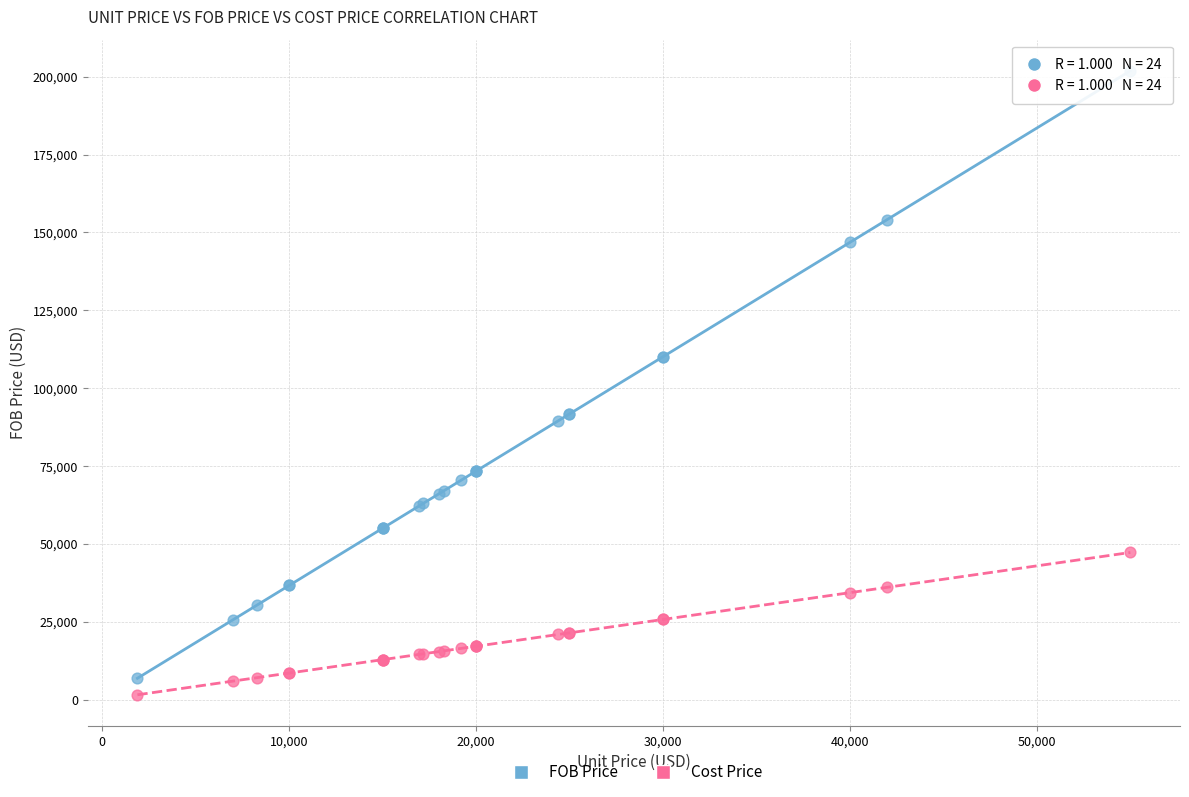

Which series reaches the minimum Y coordinate?

Cost Price